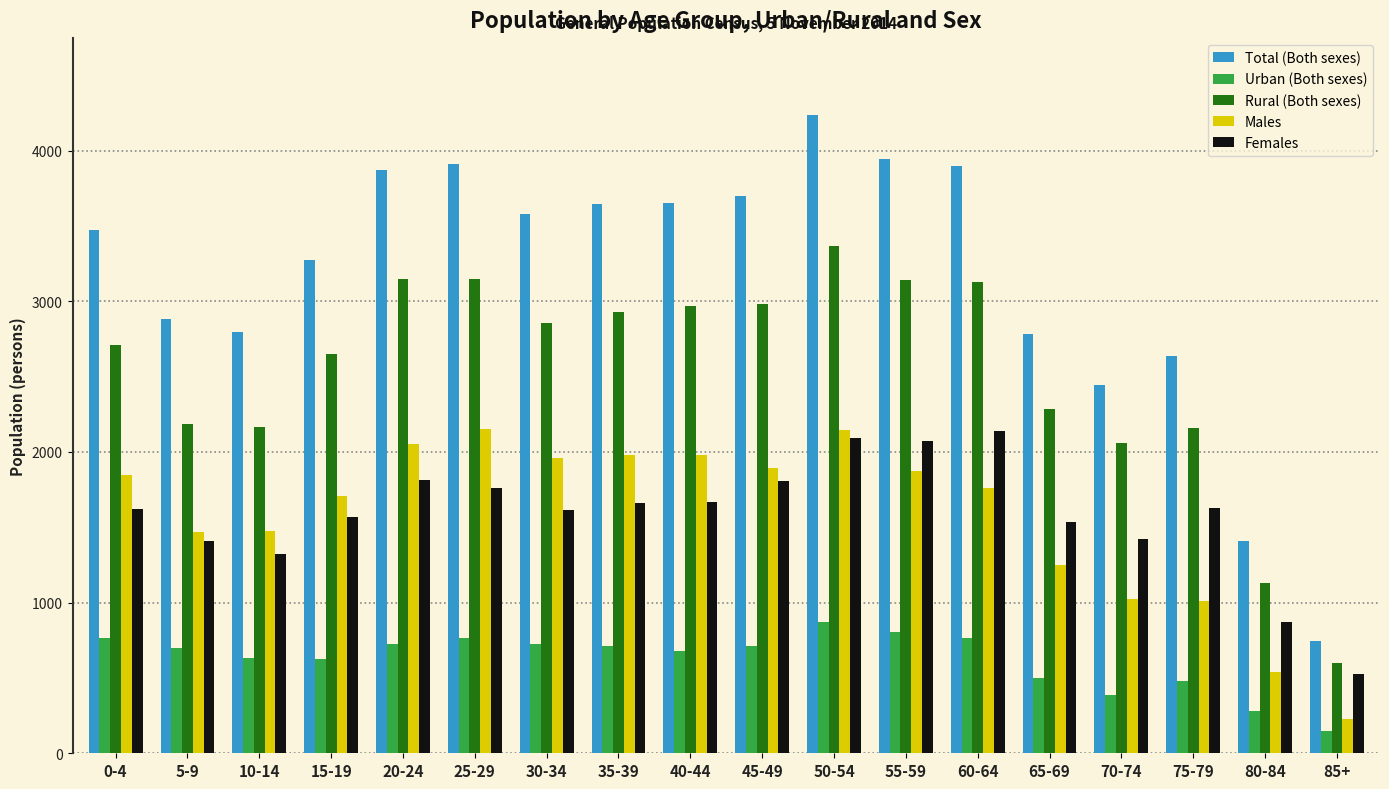

Read the Total (Both sexes) value at 55-59, to the nearest 50.

3950